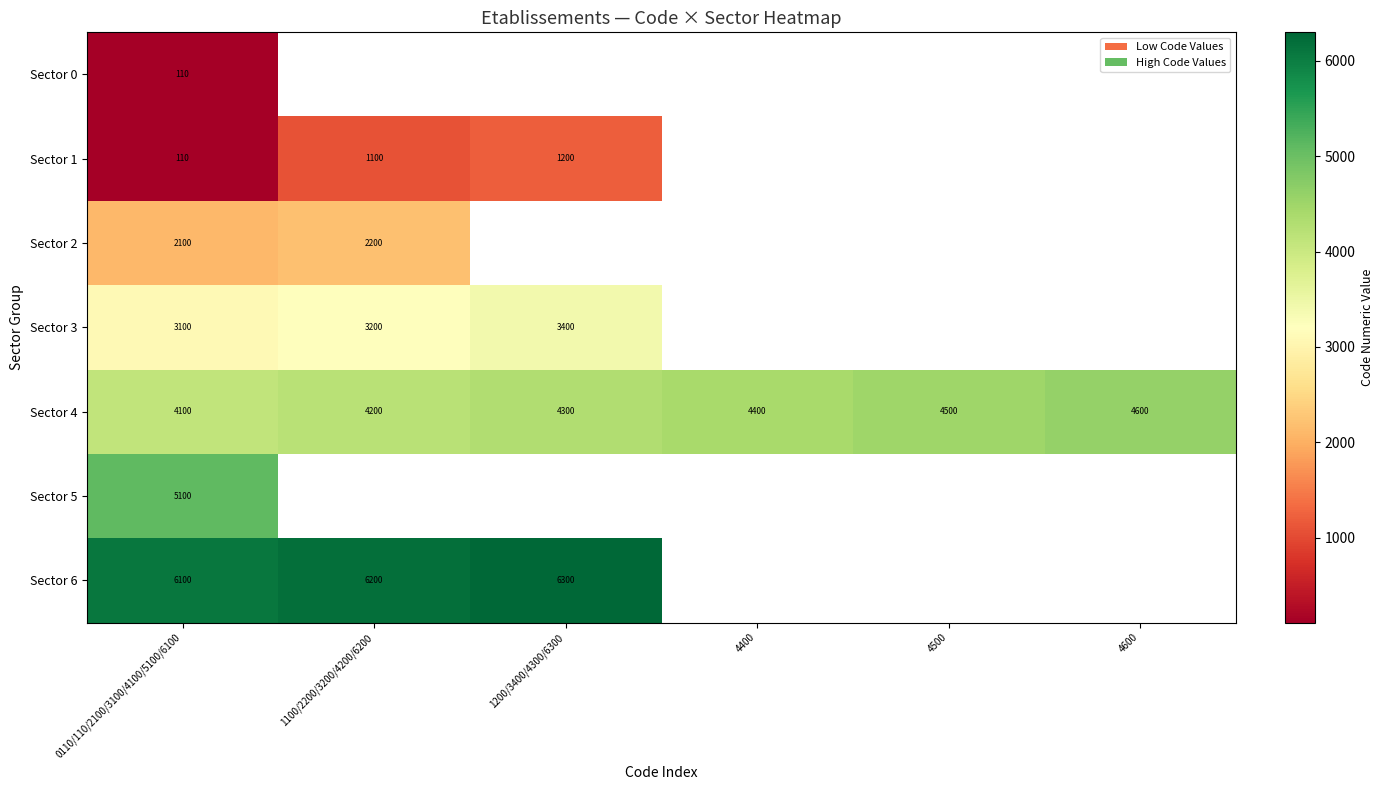

Is it true that Sector 4 equals 2451 at 4600?

False